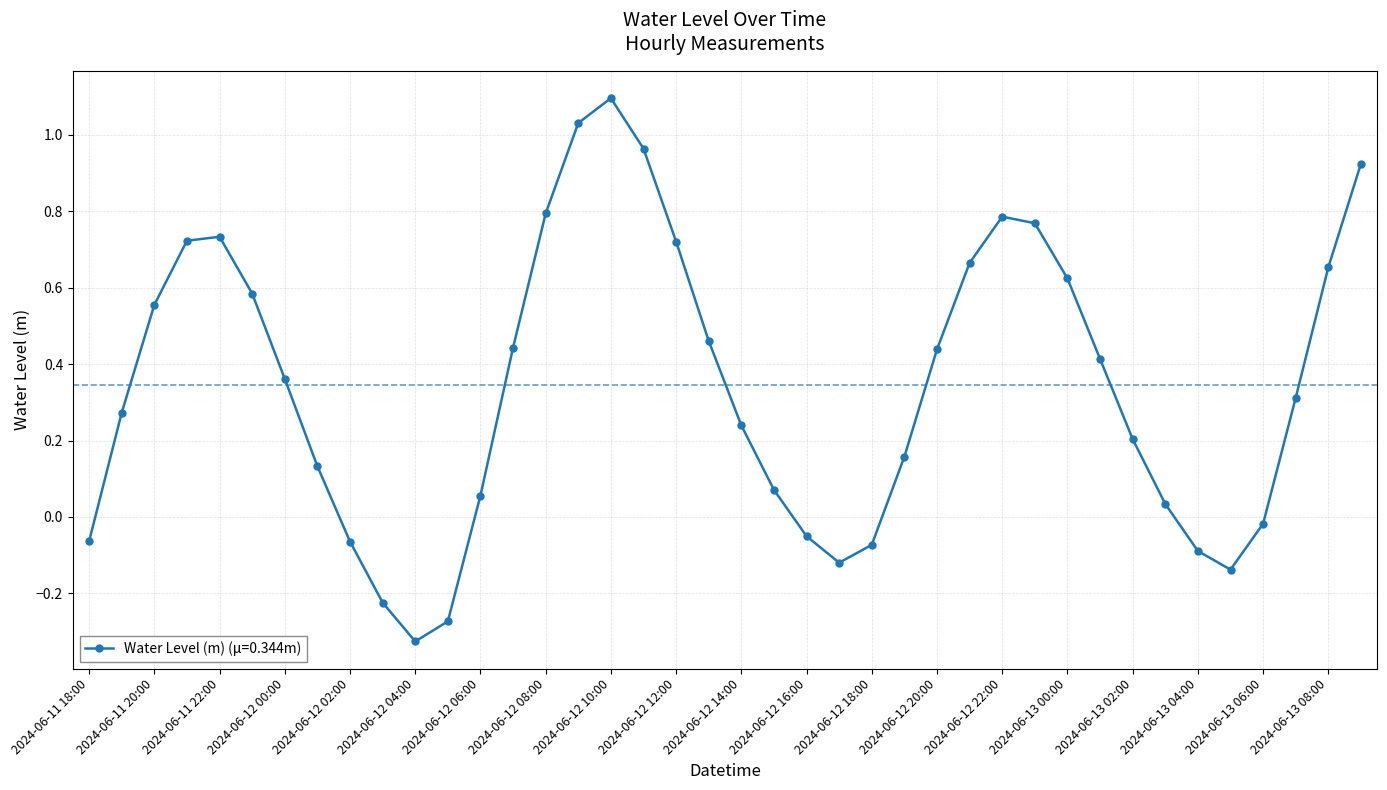

What is the difference between the maximum and minimum values?

1.4